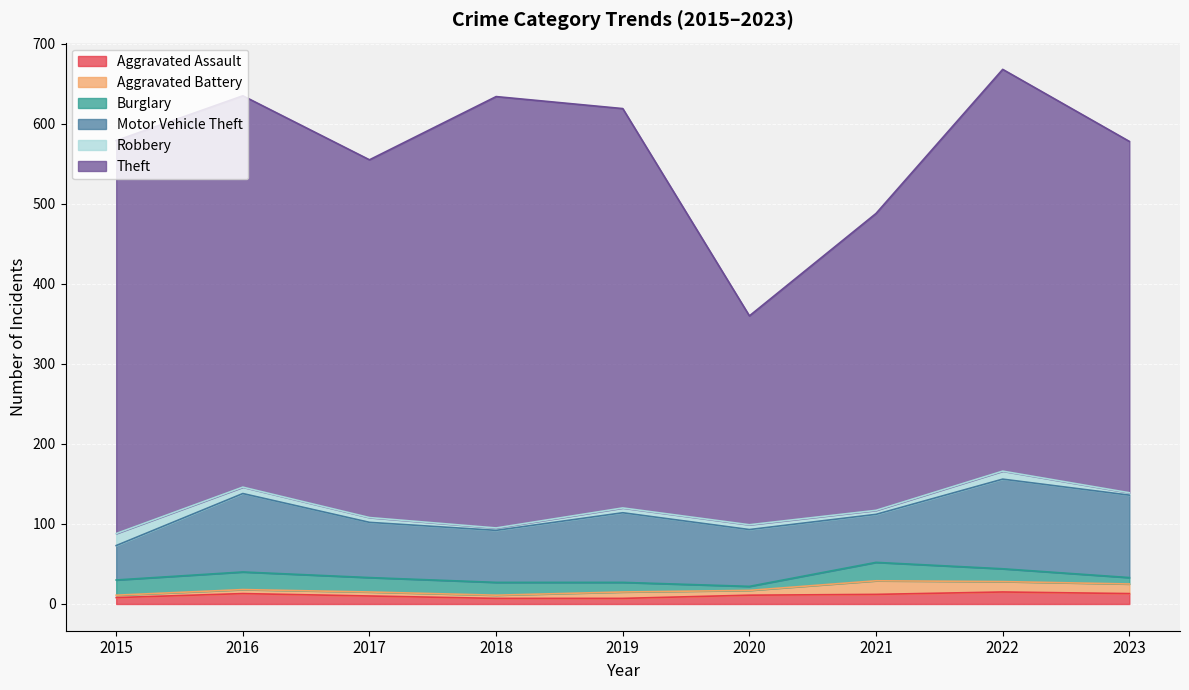

Where does the Robbery series first go above 6?

2015